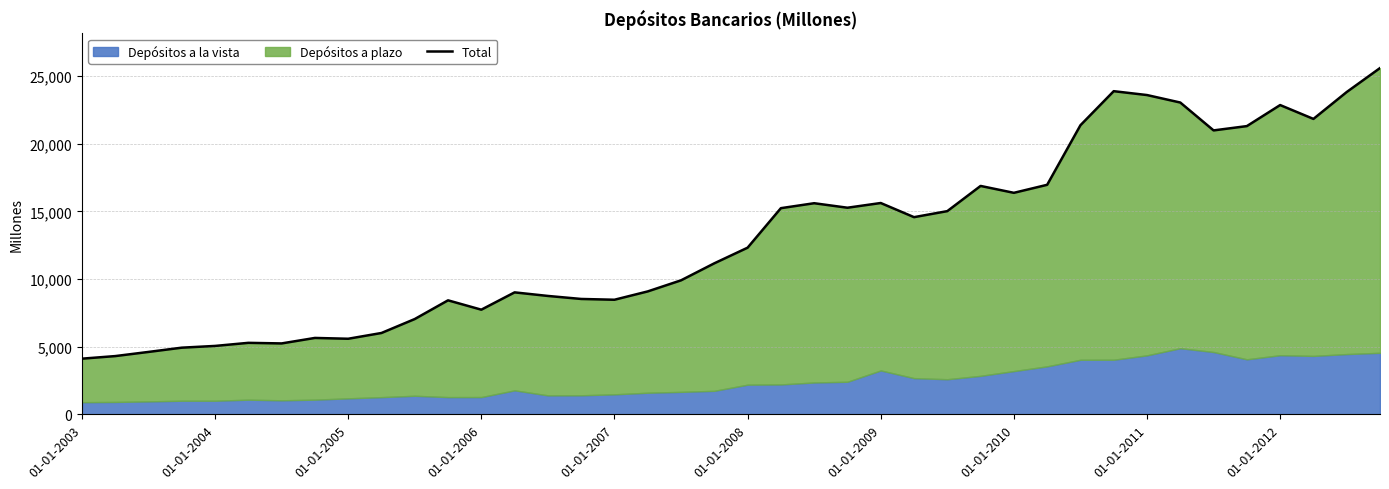

What is the minimum value shown in the chart?

4113.1